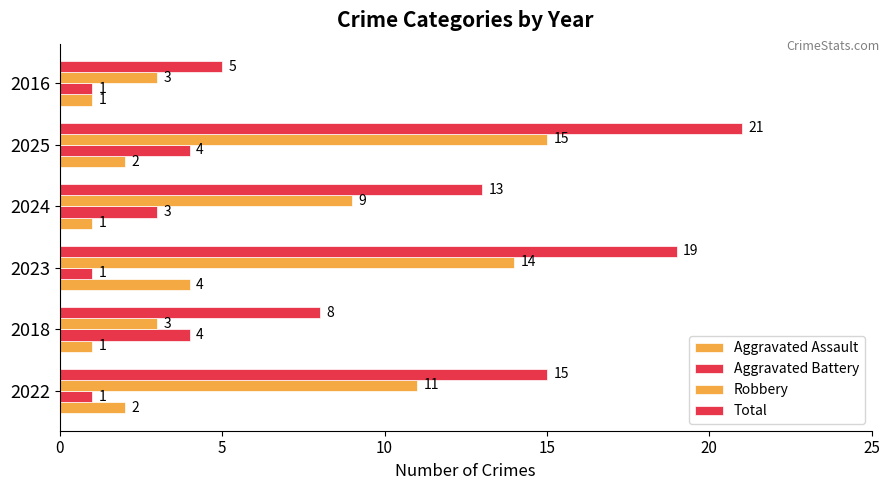

How many data points in Aggravated Battery are less than 3?

3